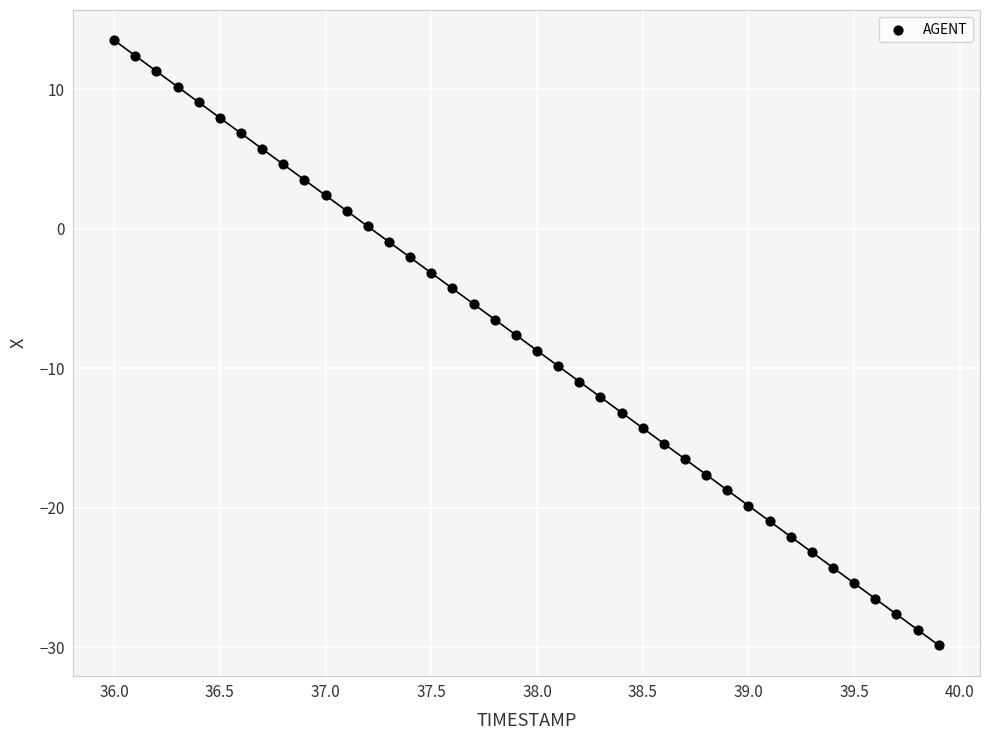

What is the range of X values (max minus min)?

3.9